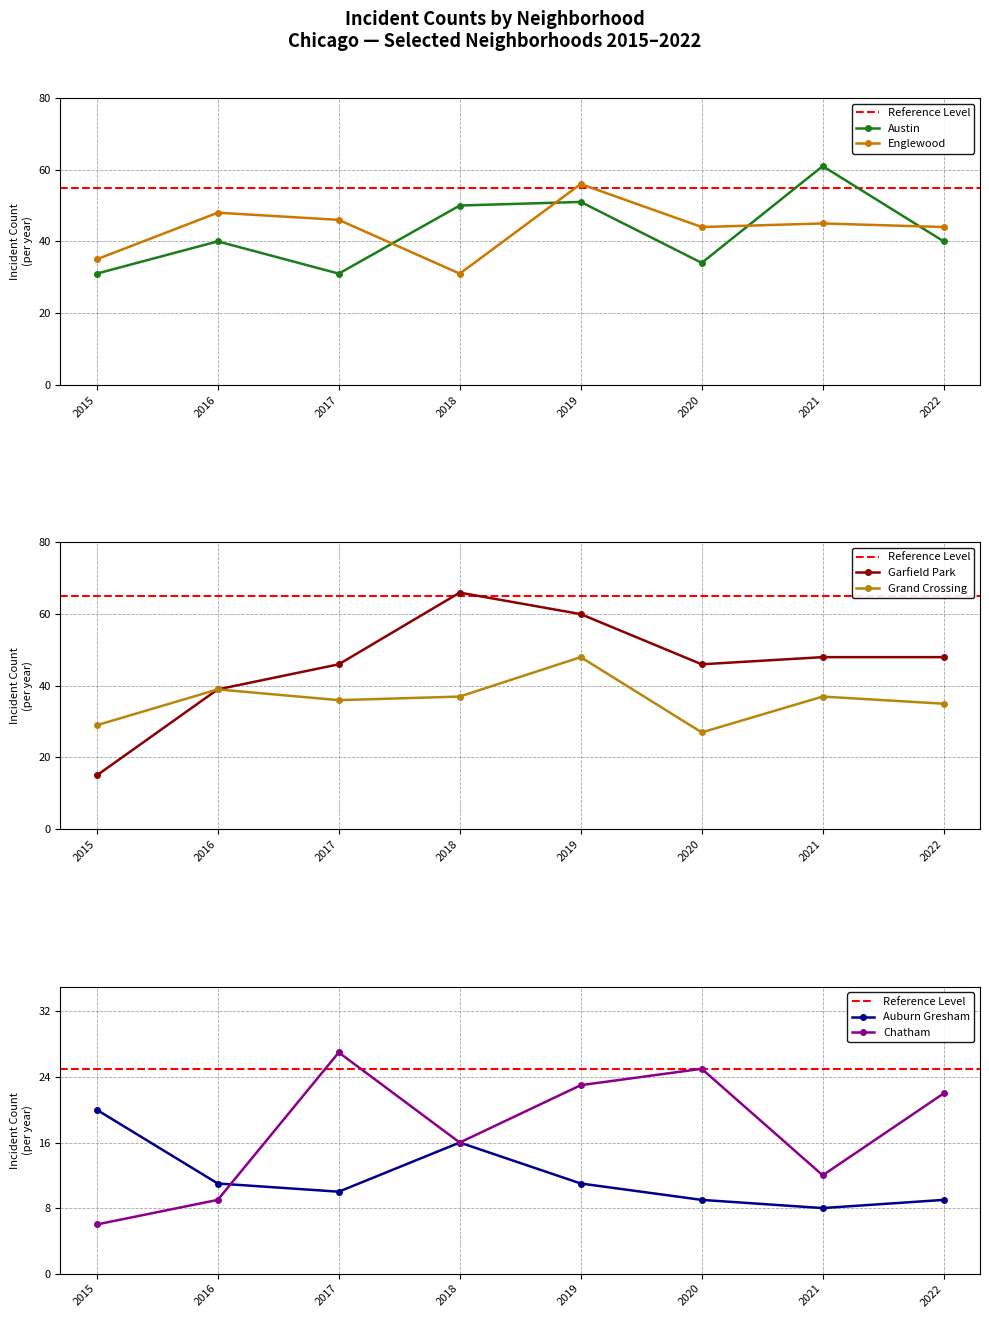

Is it true that Englewood equals 56 at 2019?

True